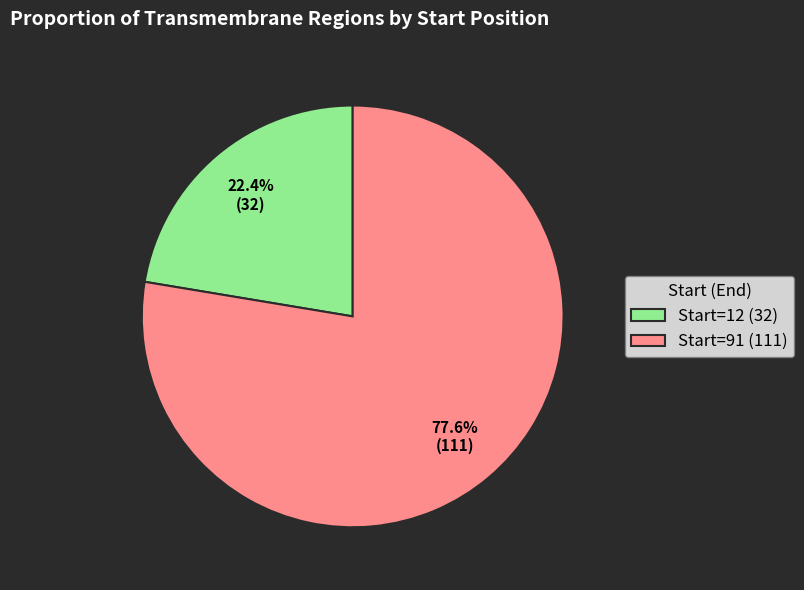

How much of the chart is everything except Start=12 (32)?

77.6%